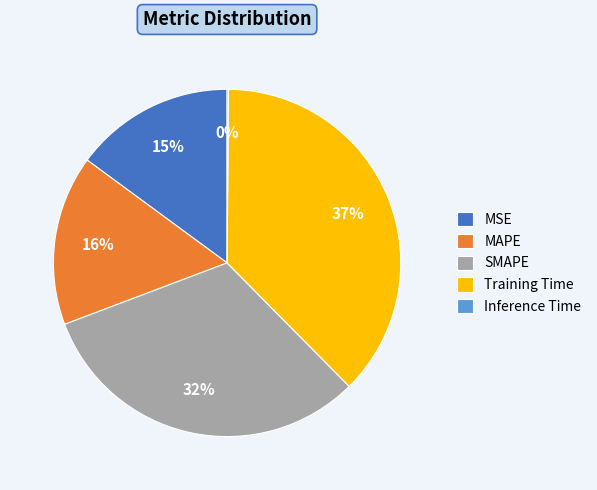

Is the sum of SMAPE and MAPE greater than half?

No